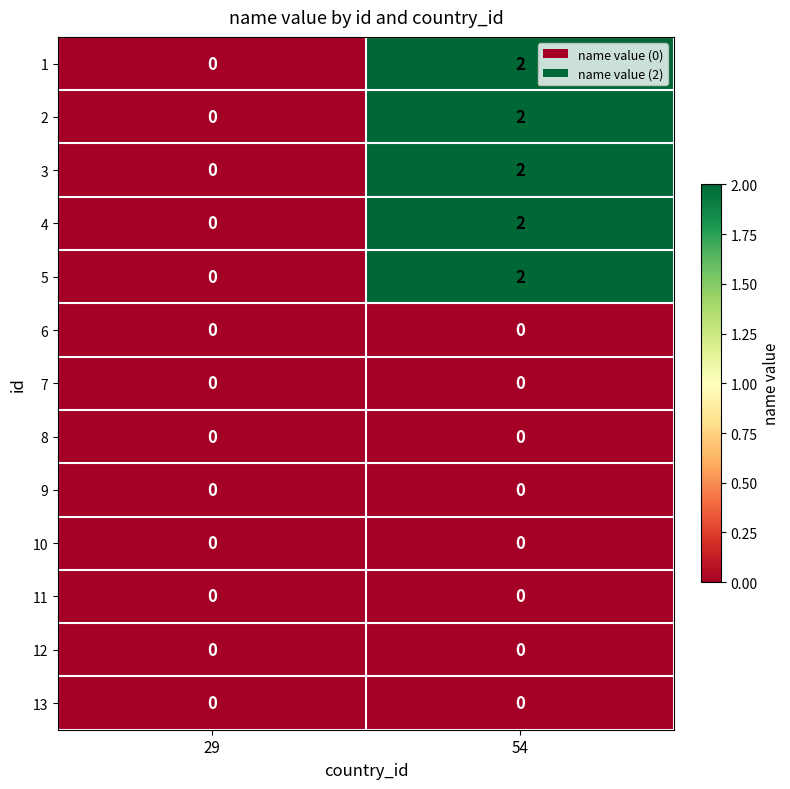

Which label corresponds to the largest value in the chart?

54